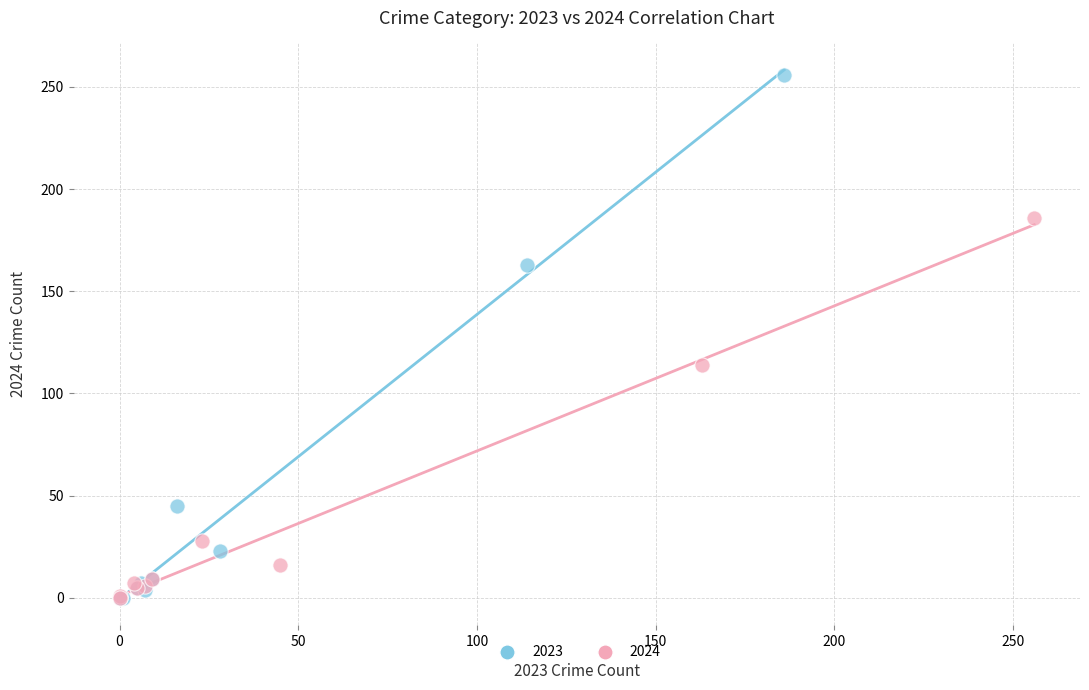

Which series reaches the maximum Y coordinate?

2023